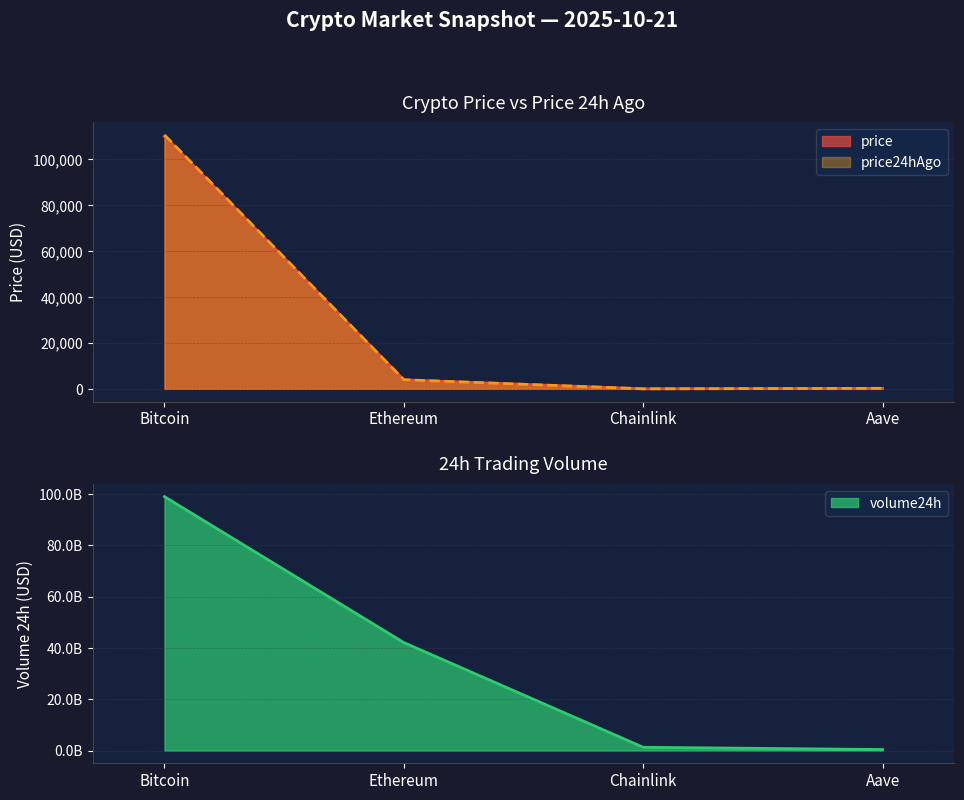

True or false: volume24h has more than 2 interior local peaks.

False